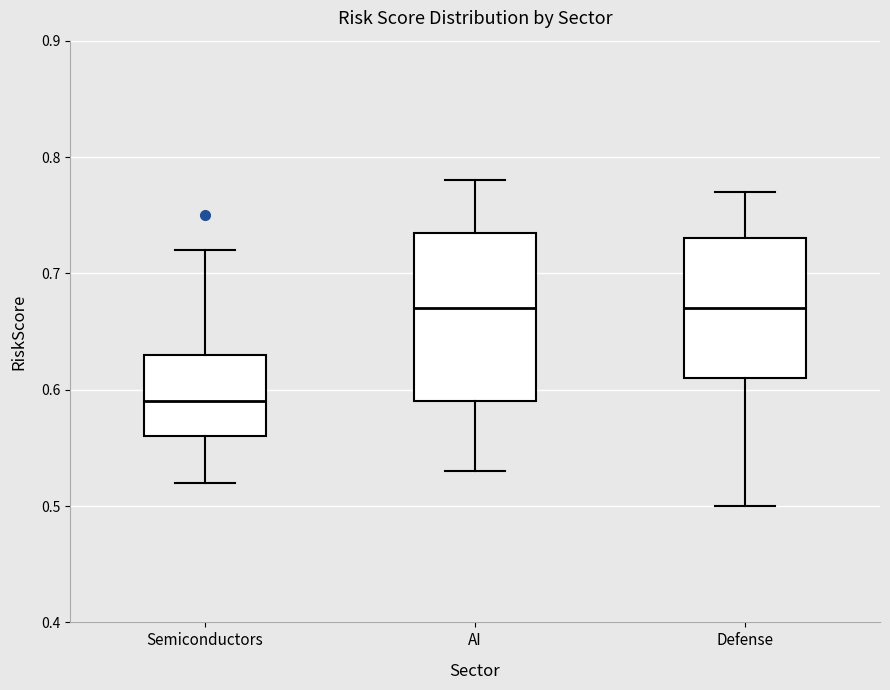

Reading left to right, read every box against the y-axis: the position of its median line, the range the box covers, and the ends of its whiskers. The values are not printed on the chart, so give them approximately, as read against the axis.

Semiconductors: median 0.59, box 0.56 to 0.63, whiskers 0.52 to 0.72
AI: median 0.67, box 0.59 to 0.74, whiskers 0.53 to 0.78
Defense: median 0.67, box 0.61 to 0.73, whiskers 0.50 to 0.77